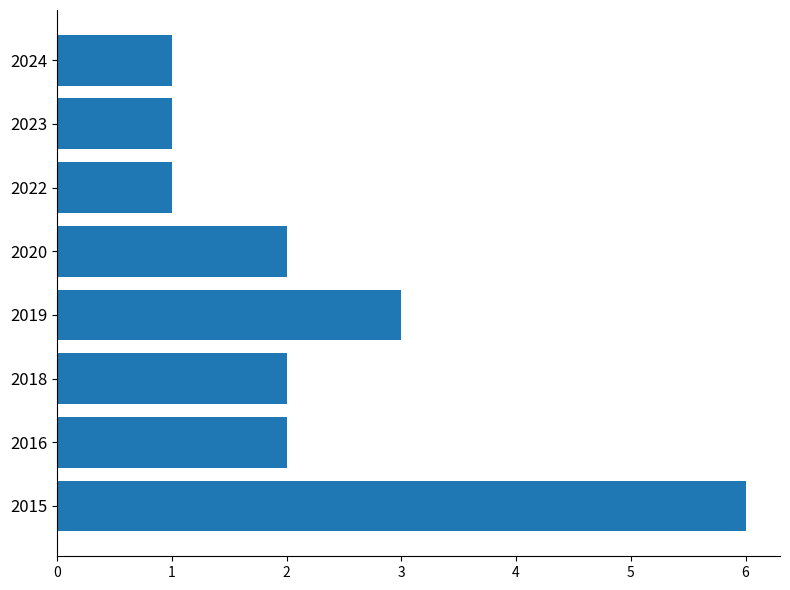

What is the change in value from 2015 to 2020?

-4